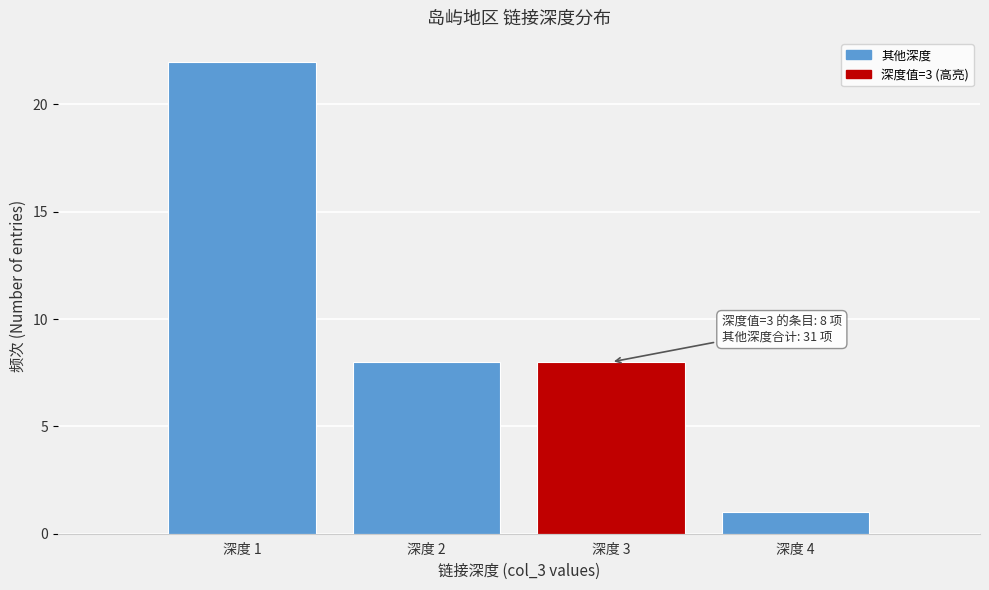

Over which range of the x-axis is the bar tallest?

0.5 to 1.5